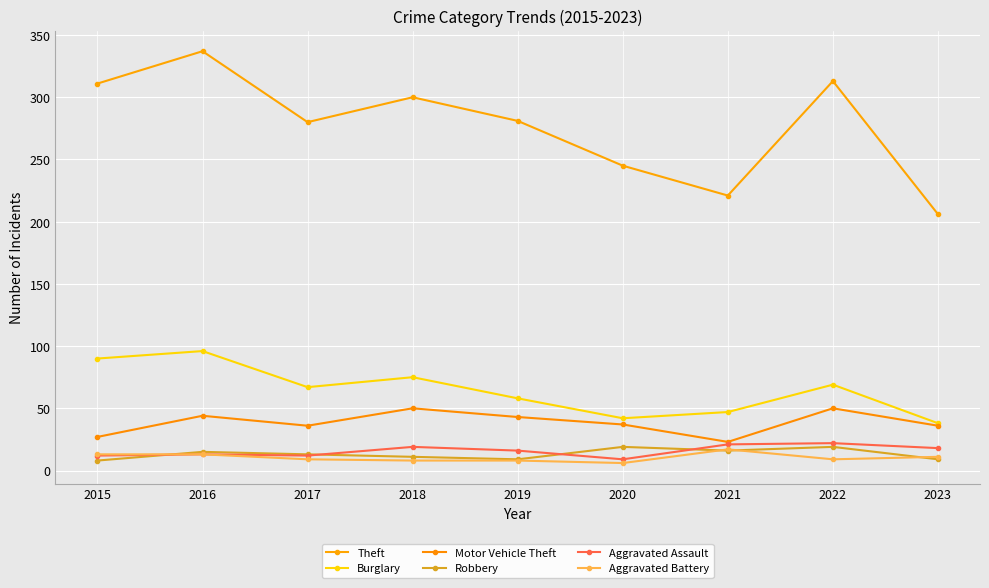

What is the minimum value for Aggravated Battery?

6